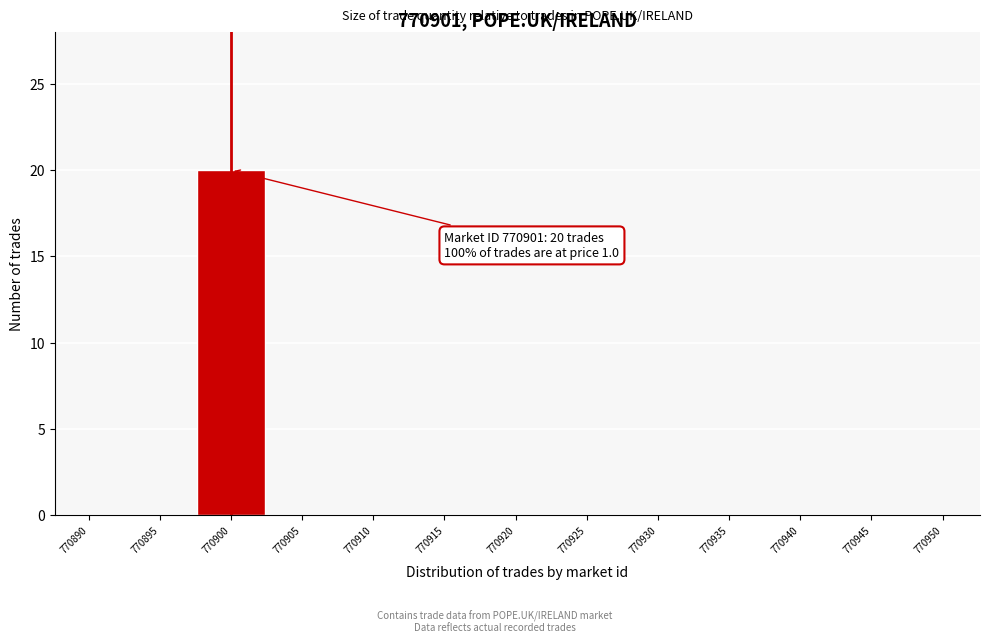

Reading right to left, list all the values displayed in this chart.

770950=0	770945=0	770940=0	770935=0	770930=0	770925=0	770920=0	770915=0	770910=0	770905=0	770900=20	770895=0	770890=0